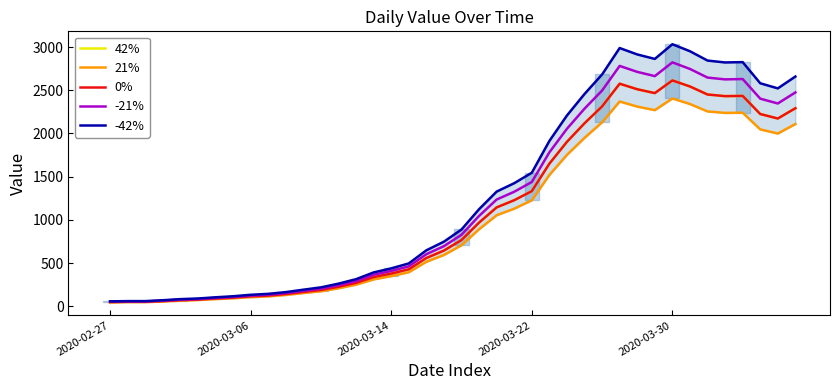

What is the average value of the 21% series?

1018